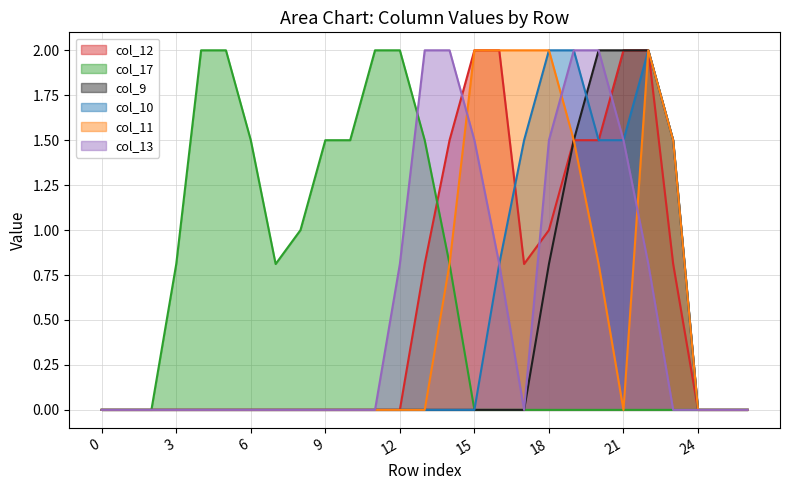

What are all the series names shown in the legend?

col_12, col_17, col_9, col_10, col_11, col_13